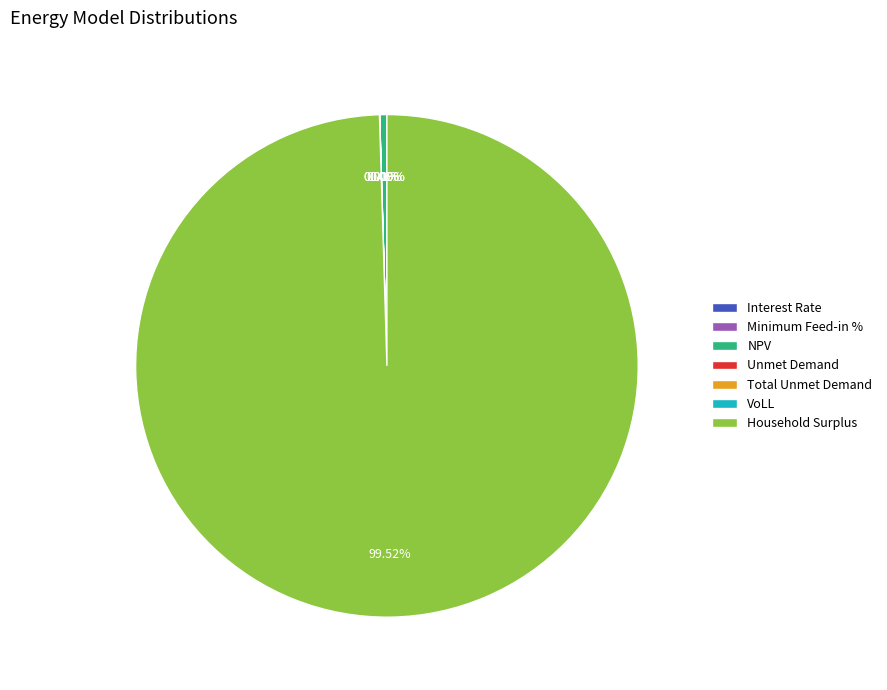

Which category has the biggest portion of the pie?

Household Surplus